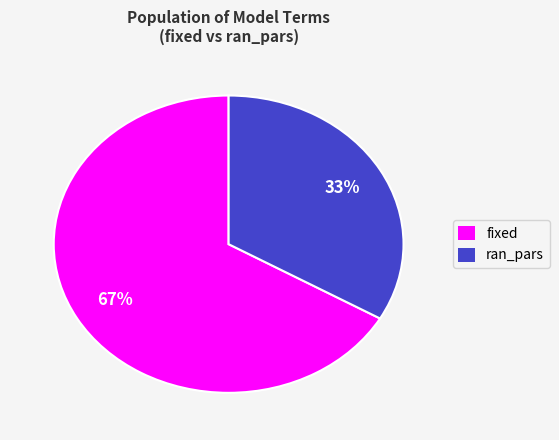

Is it true that fixed is 55% of the pie?

False